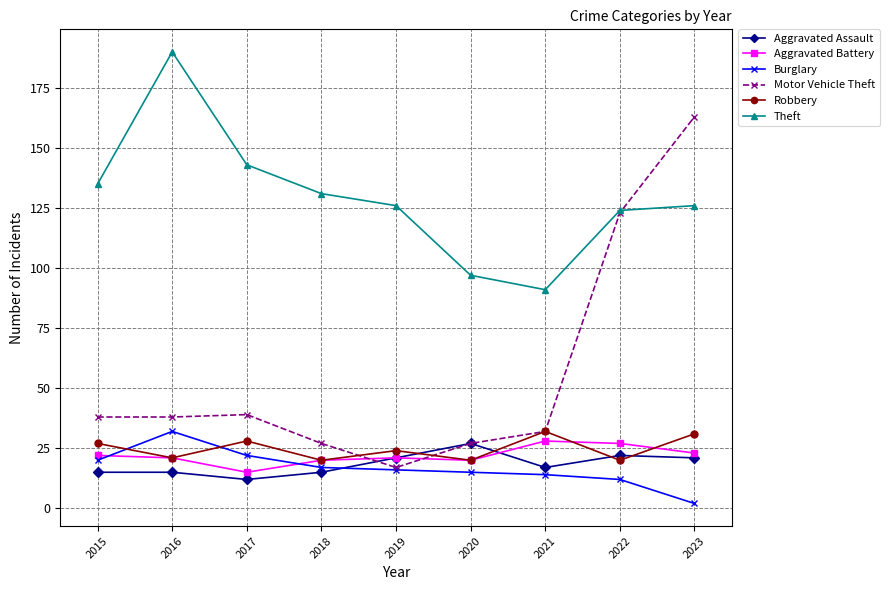

At which category does Robbery reach its first local valley?

2016